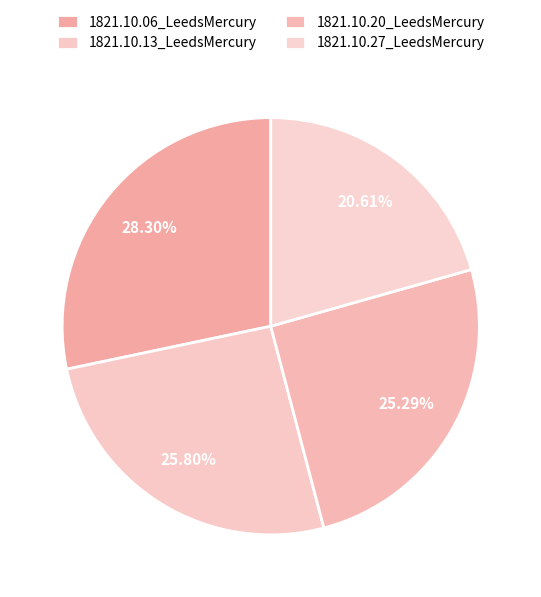

Combined, what portion of the pie is 1821.10.20_LeedsMercury and 1821.10.06_LeedsMercury?

53.6%